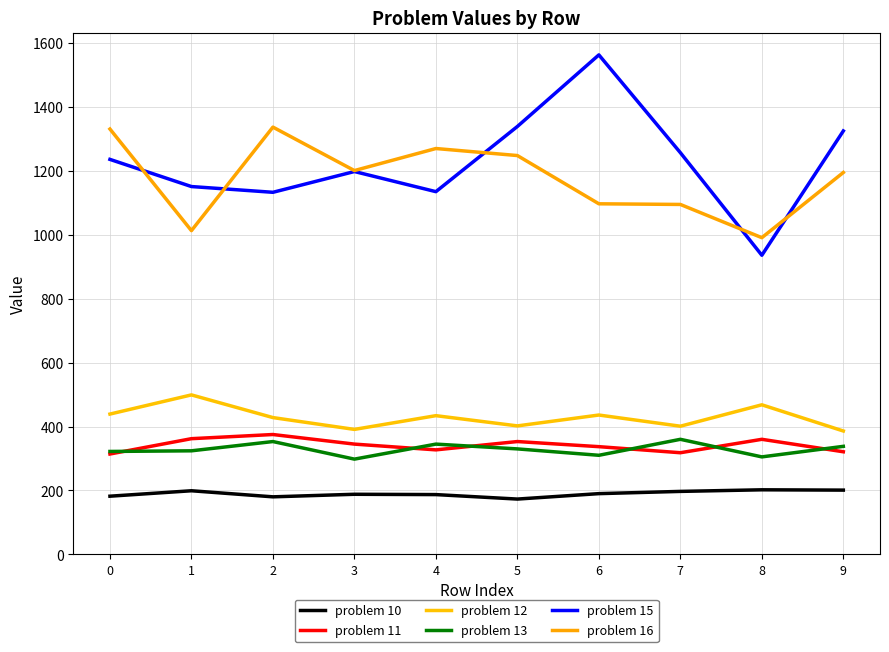

How many lines are shown in the chart?

6